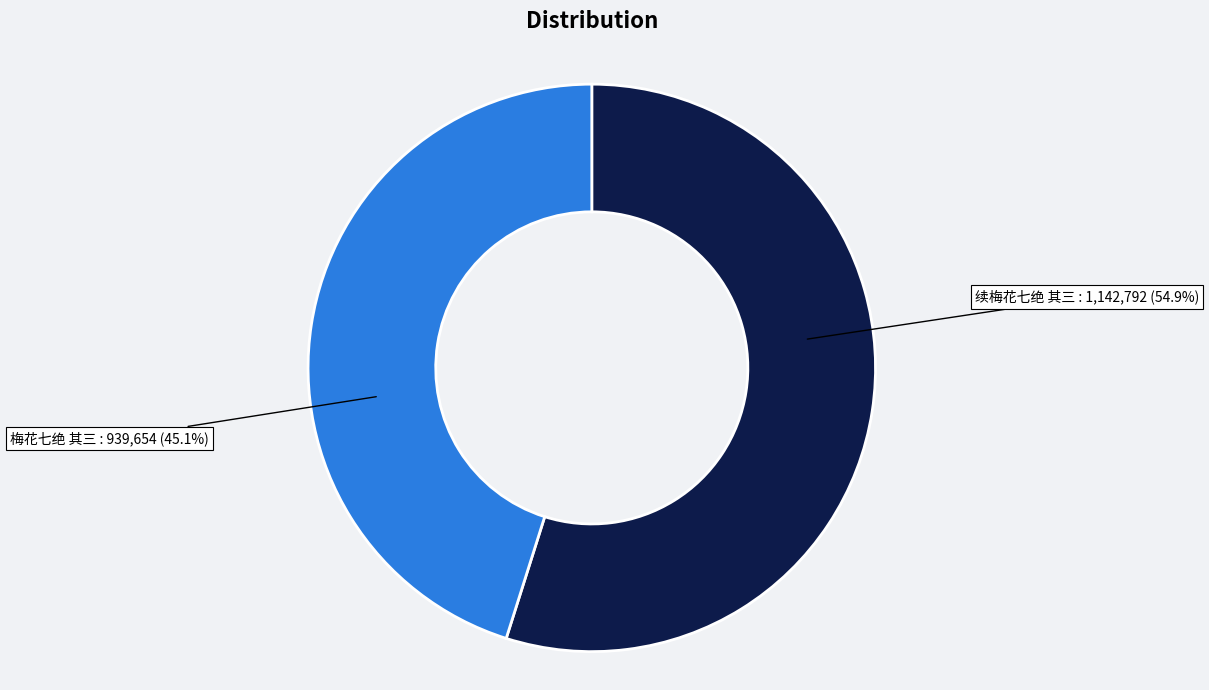

Is there a majority slice in this chart?

Yes